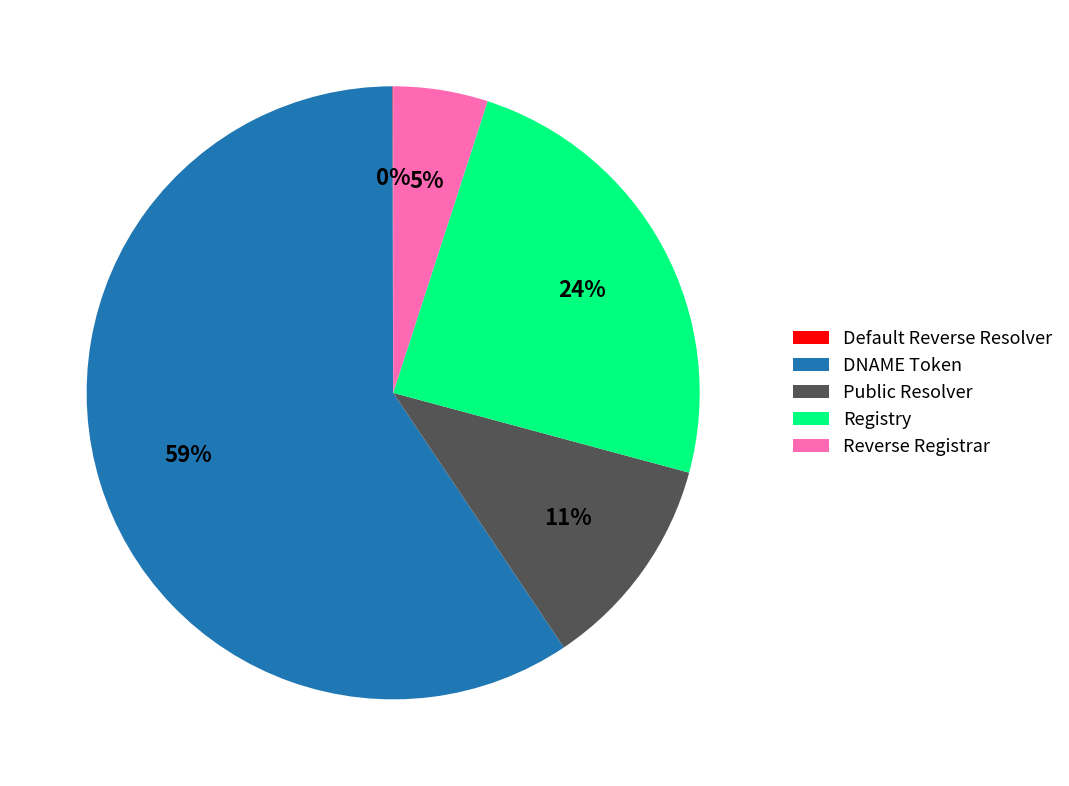

True or false: Registry accounts for 33% of the total.

False